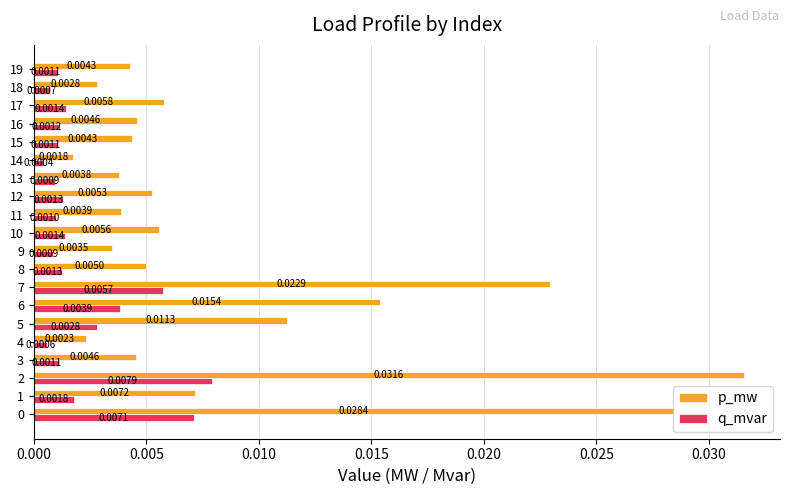

Which series has the largest range (max minus min)?

p_mw